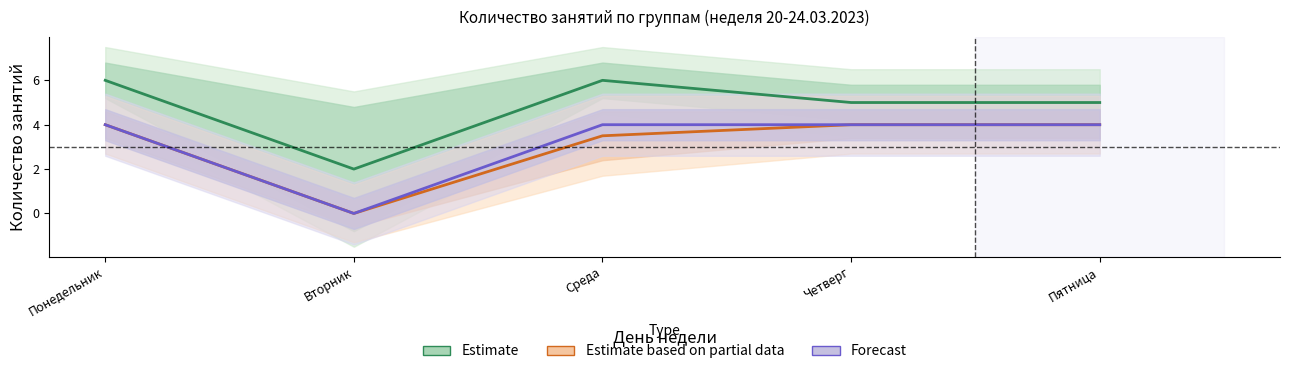

True or false: Estimate based on partial data and Forecast cross at least once.

False